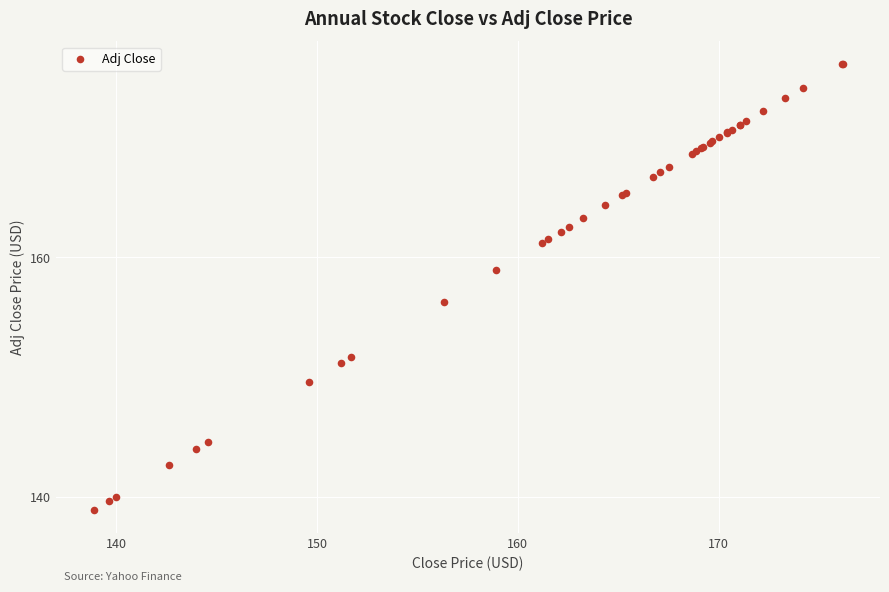

What Y value in the scatter plot is closest to 157?

156.3